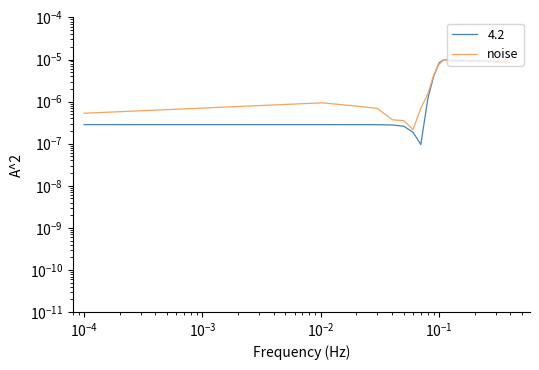

True or false: there are more than 2 points higher than both neighbors.

True